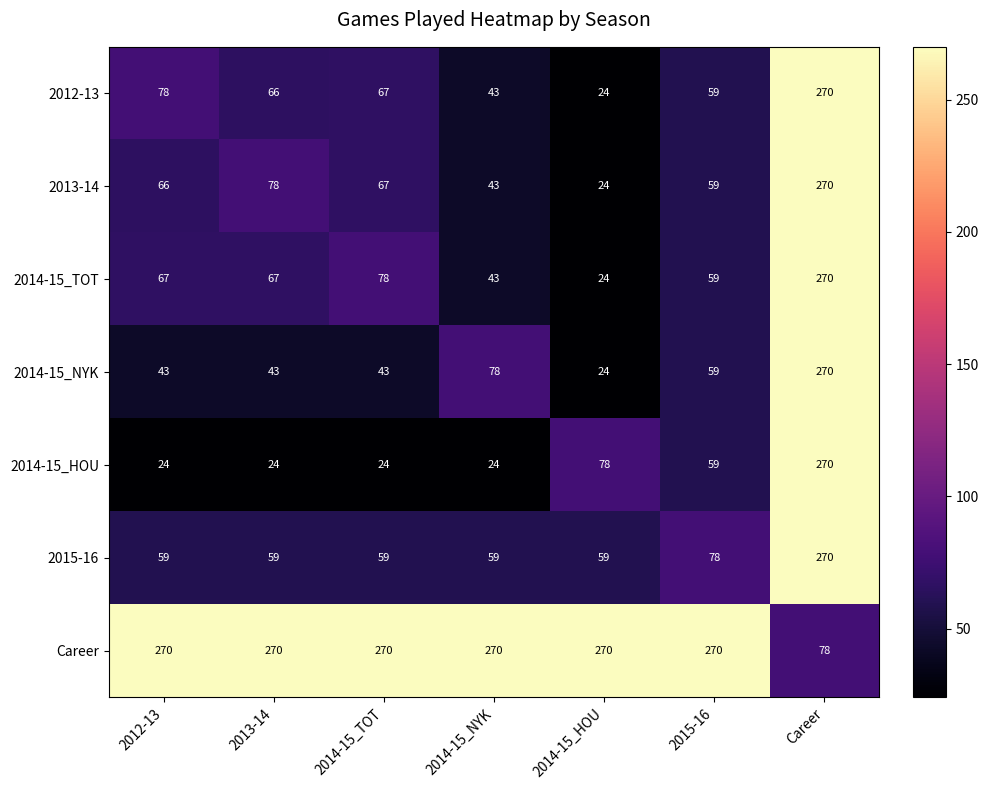

Which category has the highest value in the 2014-15_NYK series?

Career